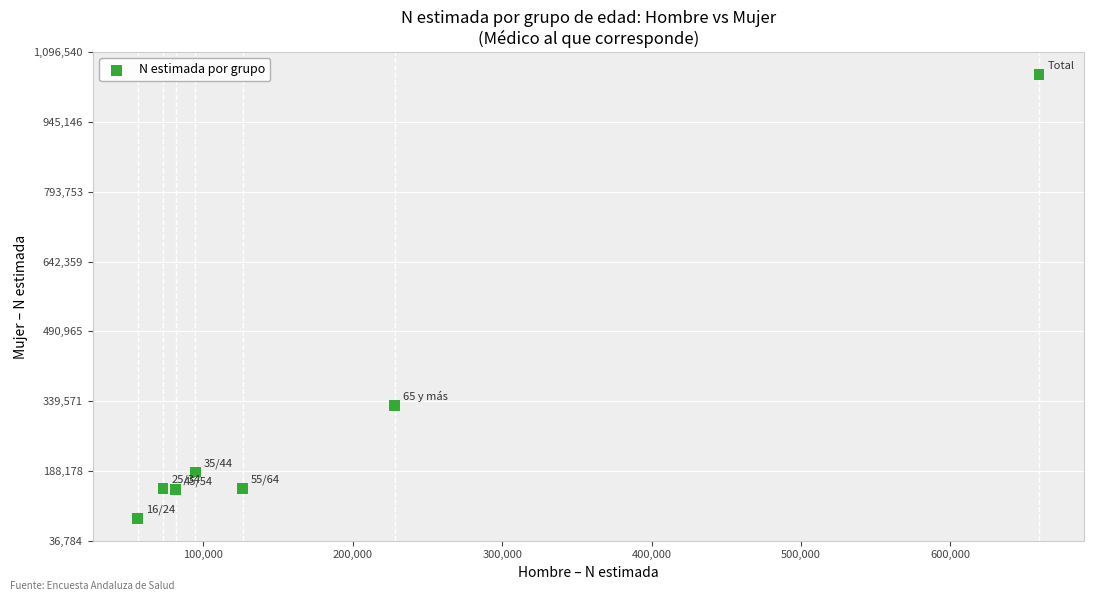

What Y value in the scatter plot is closest to 566662?

329500